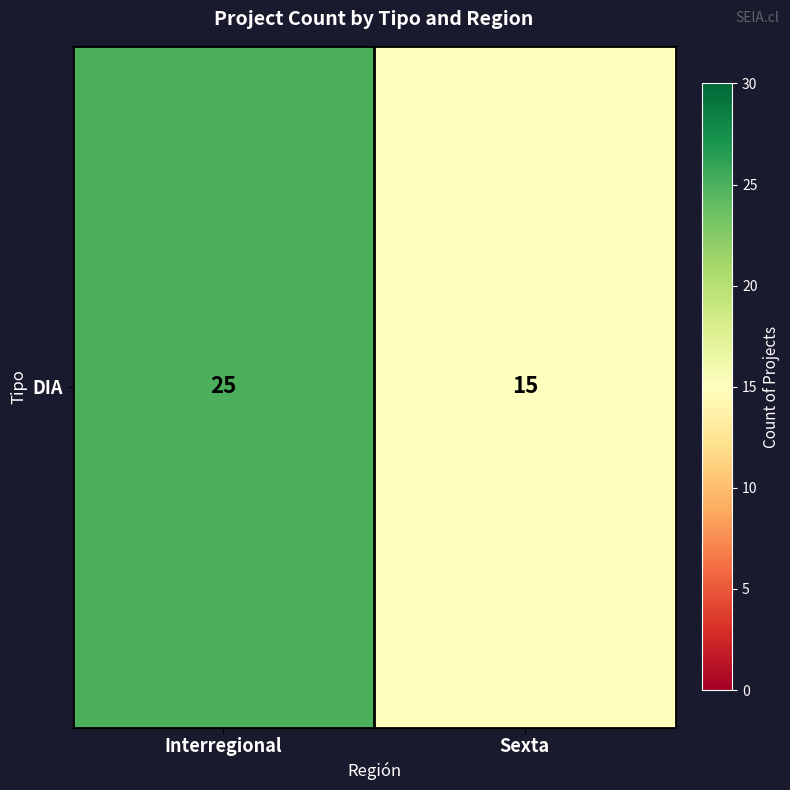

At which category does the chart reach its minimum across all series?

Sexta